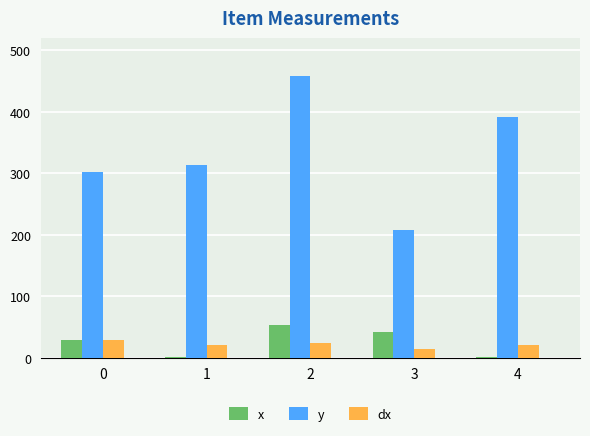

The value of dx at 1 is 20.0. True or false?

True